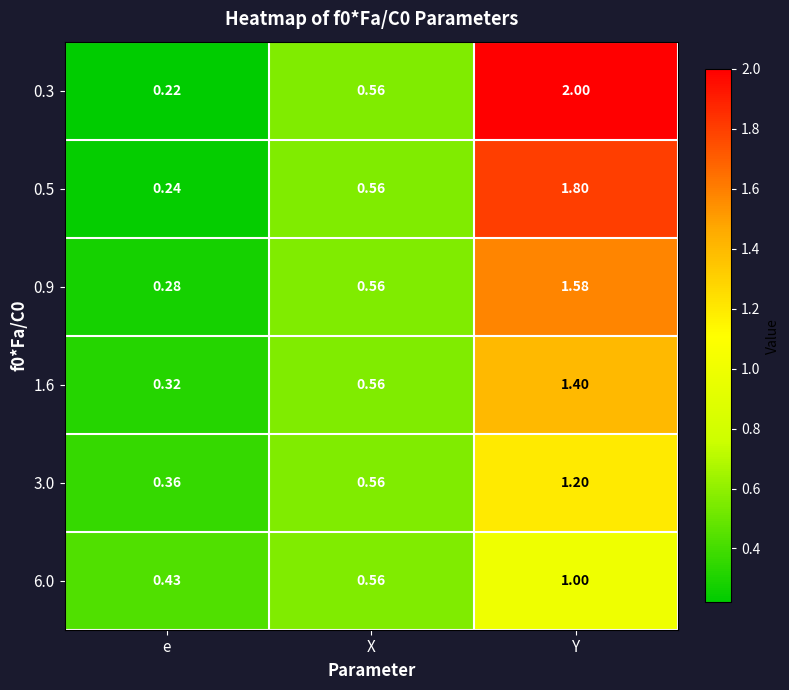

How many distinct data groups are displayed?

6